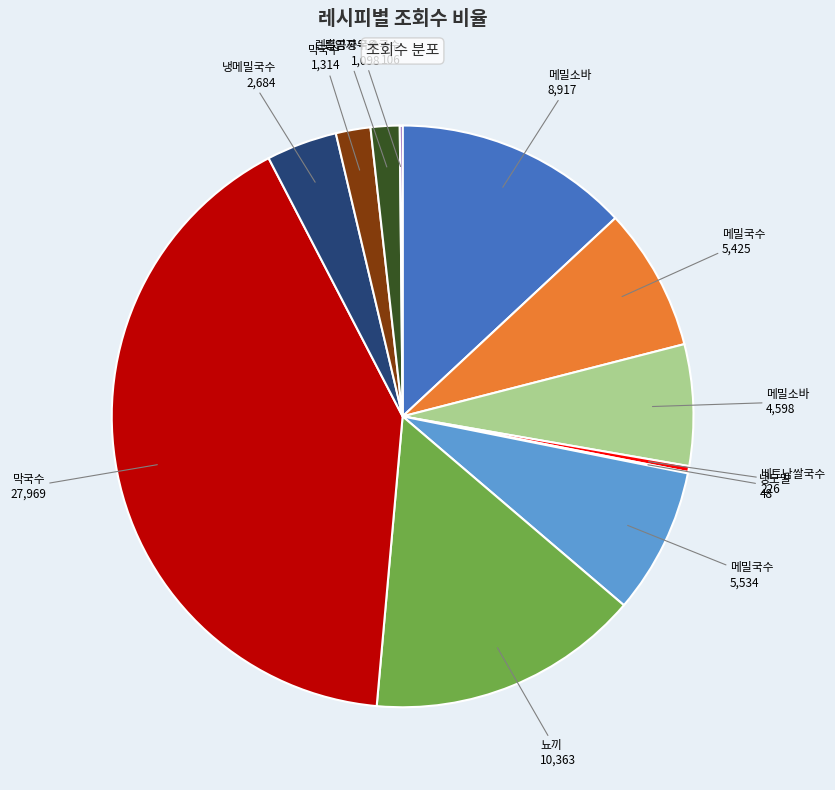

Does any single category account for the majority?

No